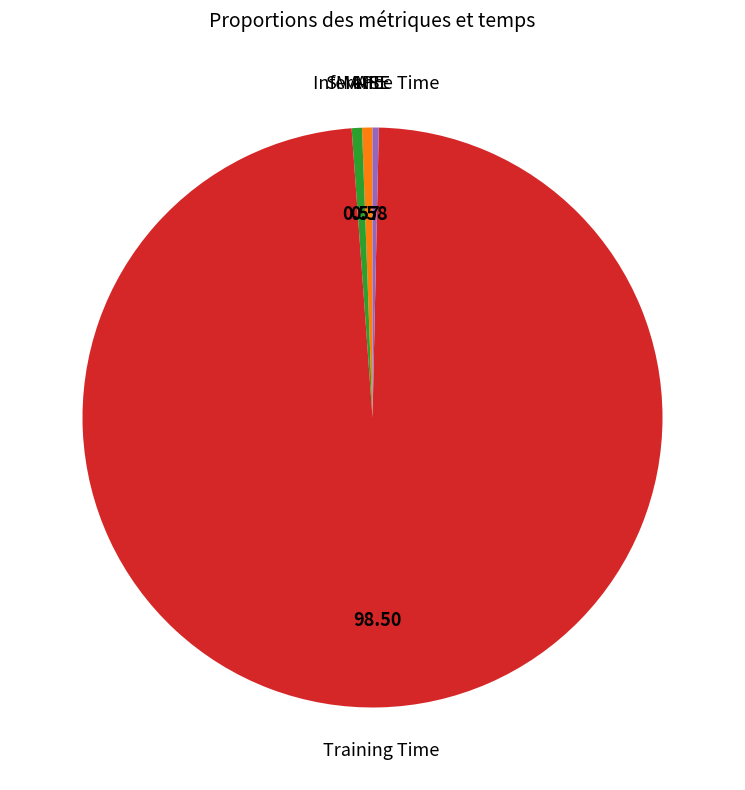

Is there a majority slice in this chart?

Yes